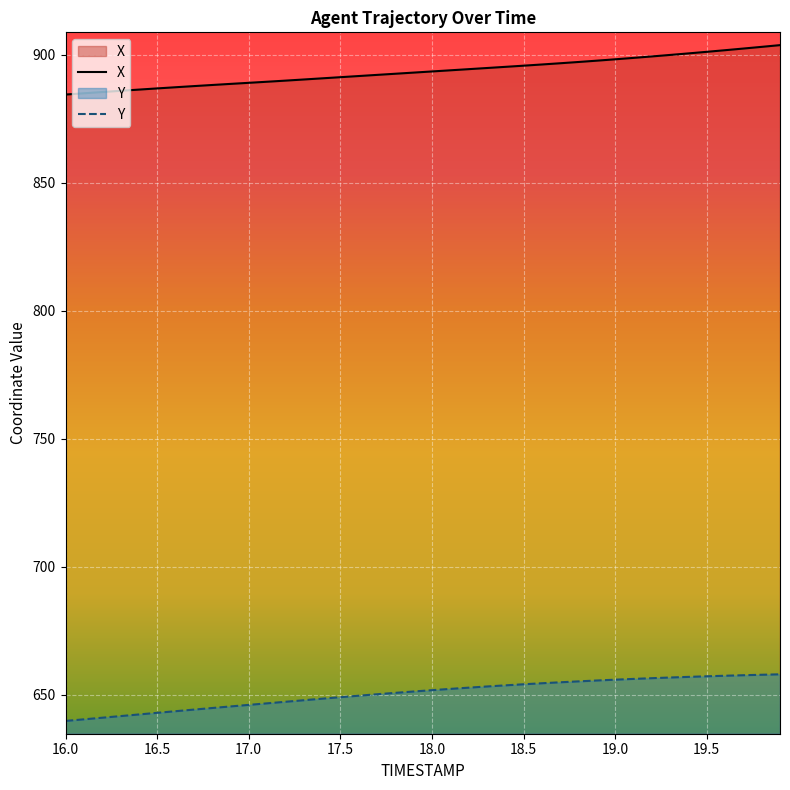

What are all the series names shown in the legend?

X, Y